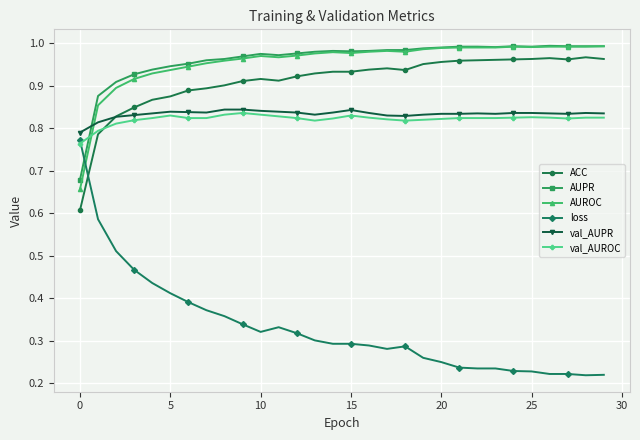

After their last crossing, which series has the higher values: ACC or val_AUPR?

ACC